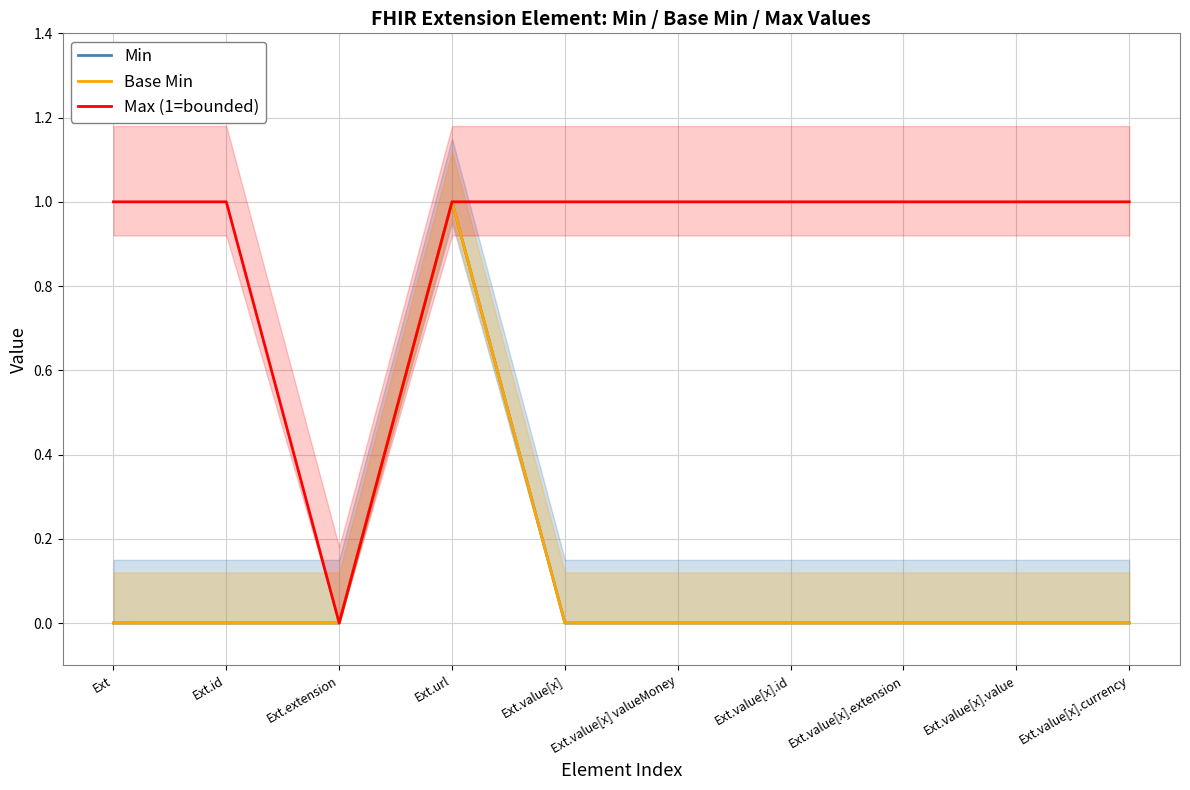

What is the difference between the highest and lowest values at Ext.id?

1